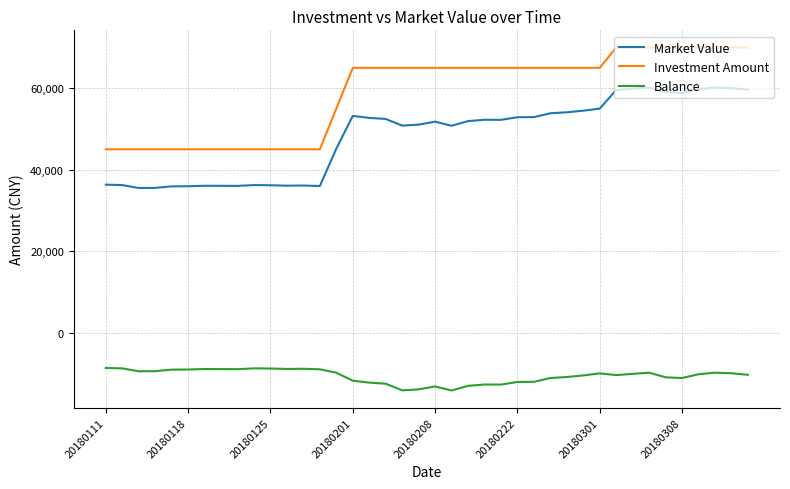

Which series has the largest total across all categories?

Investment Amount